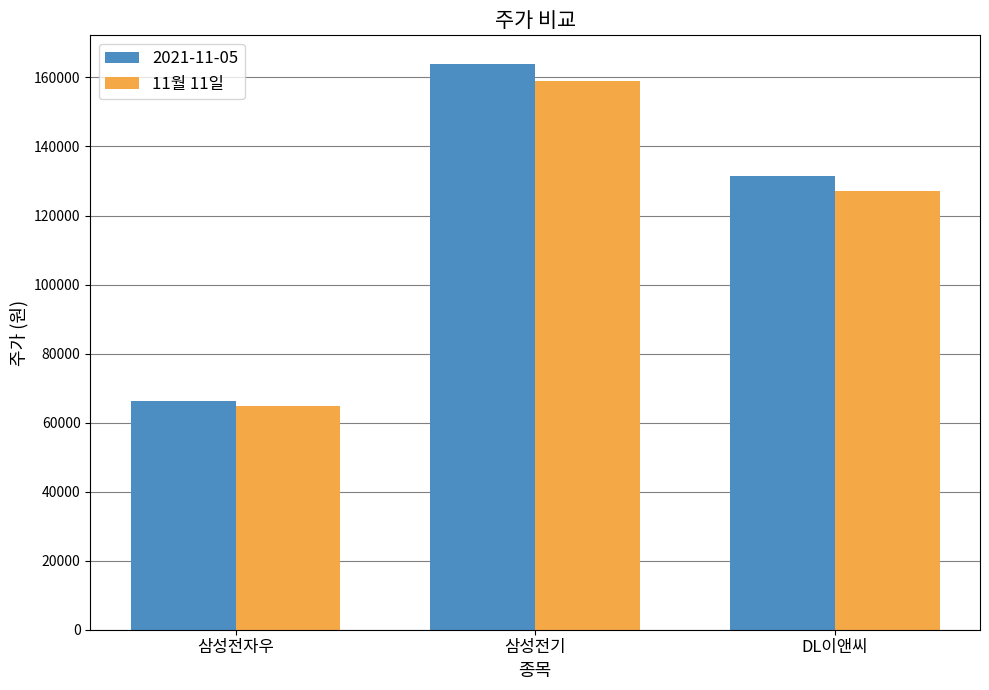

List the labels in order of 11월 11일 value, largest first.

삼성전기, DL이앤씨, 삼성전자우